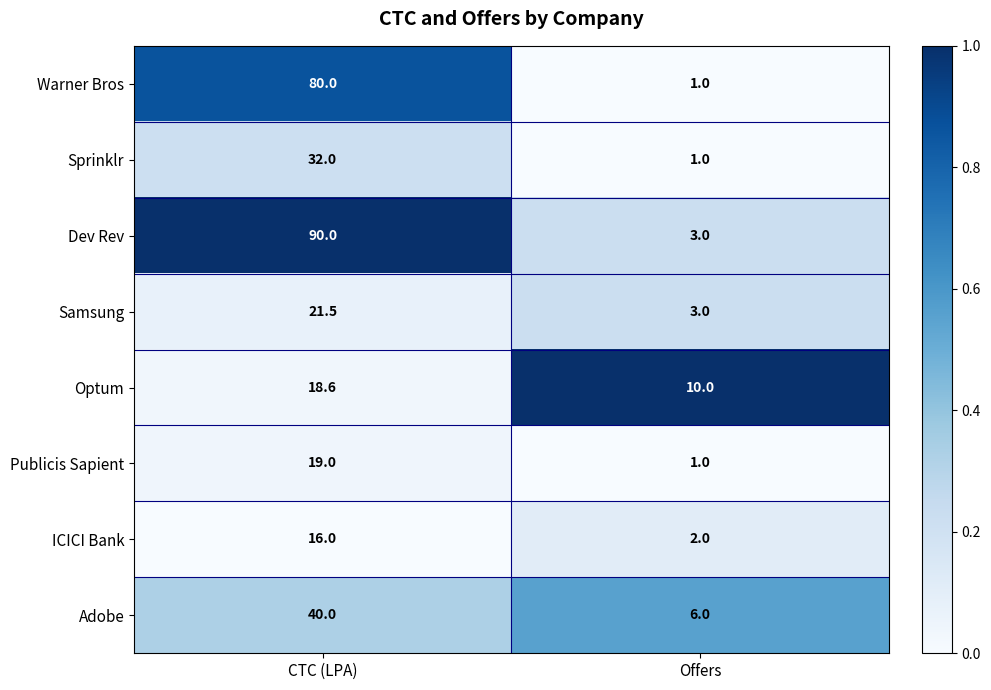

How many data points does each series have?

2